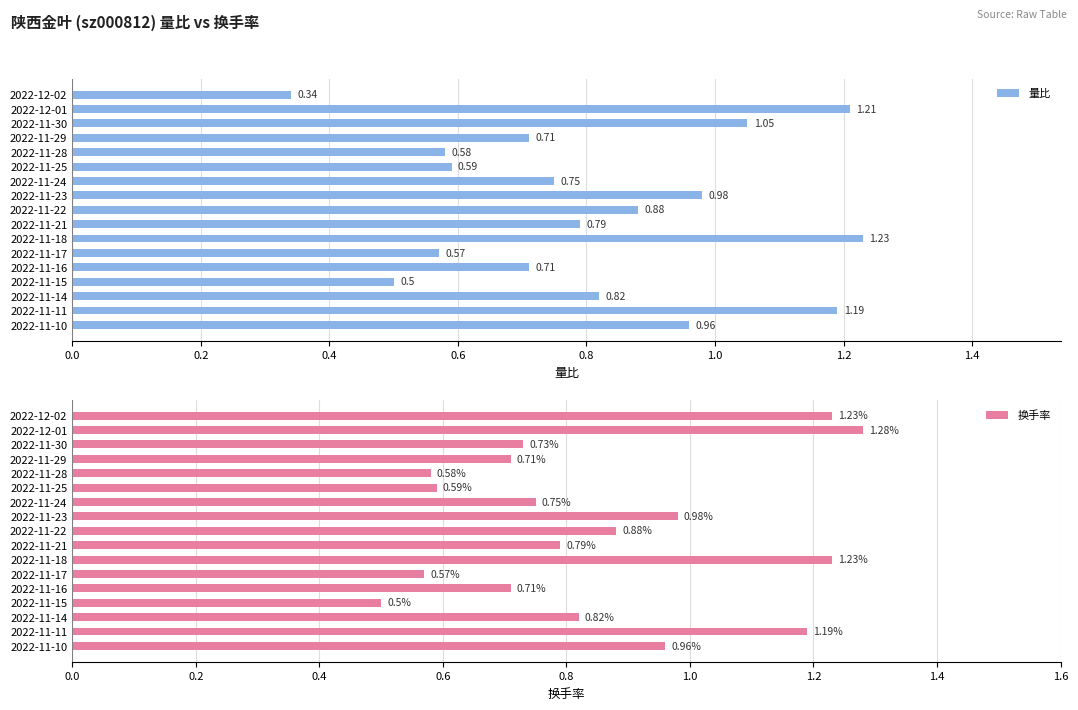

What is the sum of the 量比 values at 2022-11-28 and 2022-11-18?

1.8